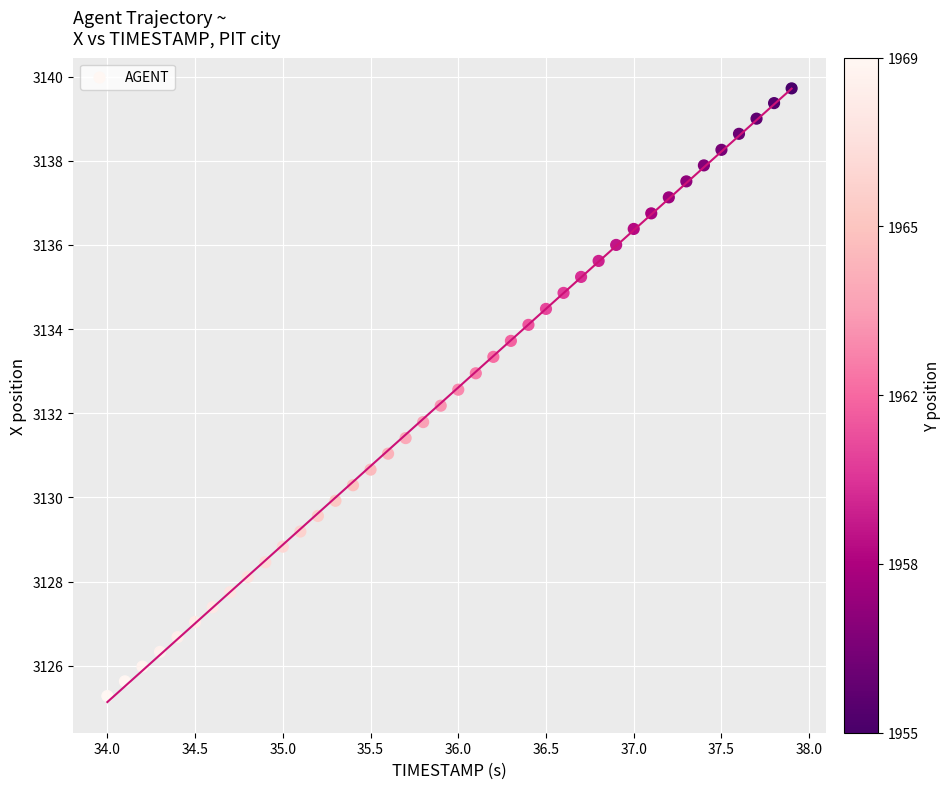

What is the range of Y values (max minus min)?

14.4